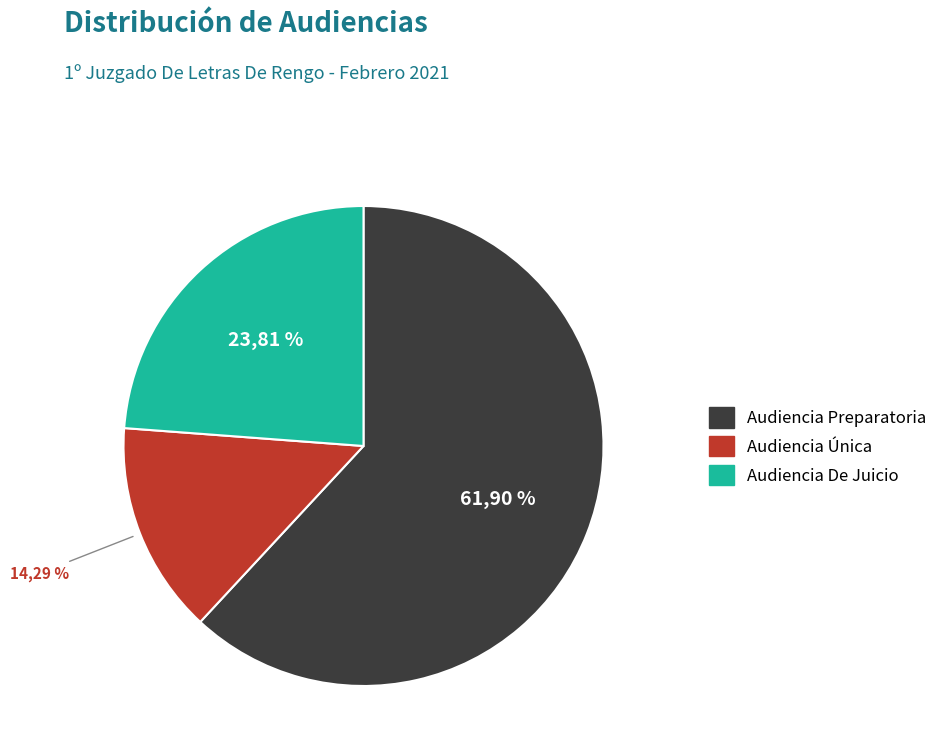

What percentage is NOT represented by Audiencia Única?

85.7%